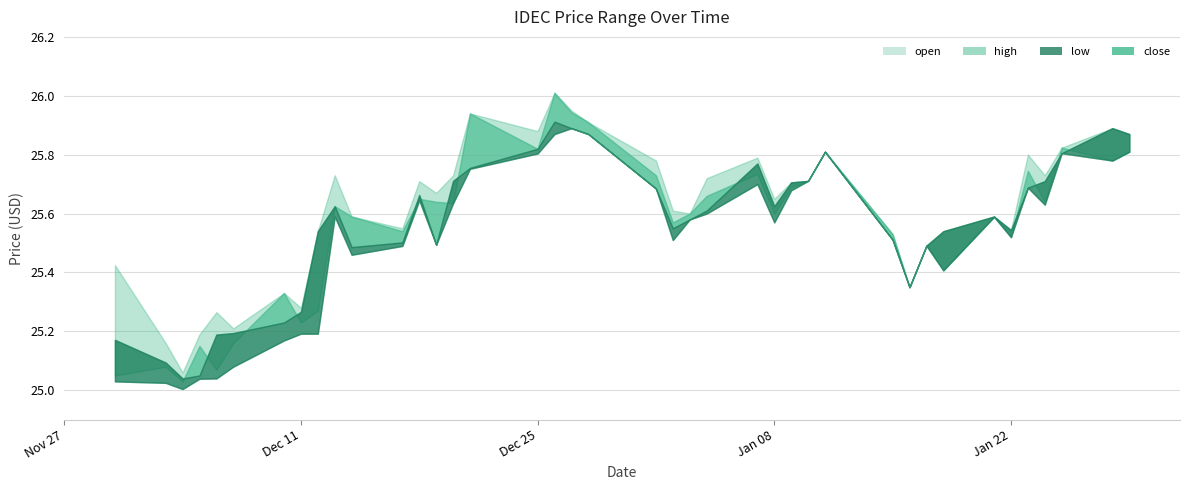

Where is the first local minimum for high?

2023-12-04